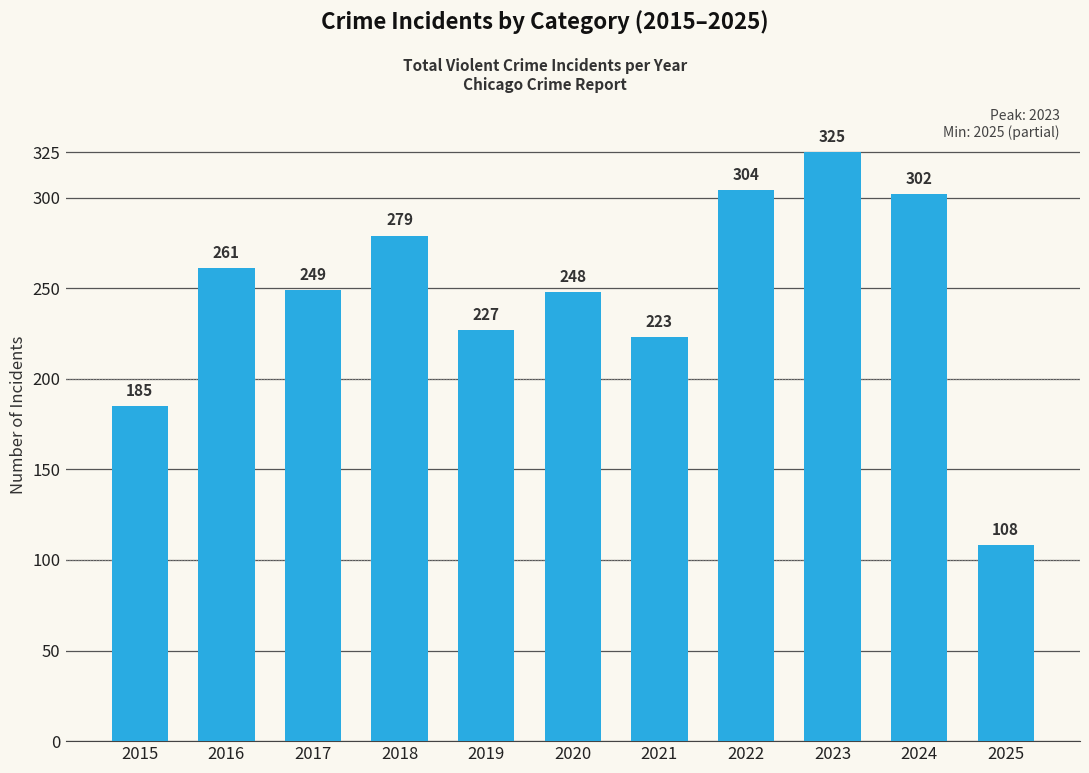

What is the average value?

246